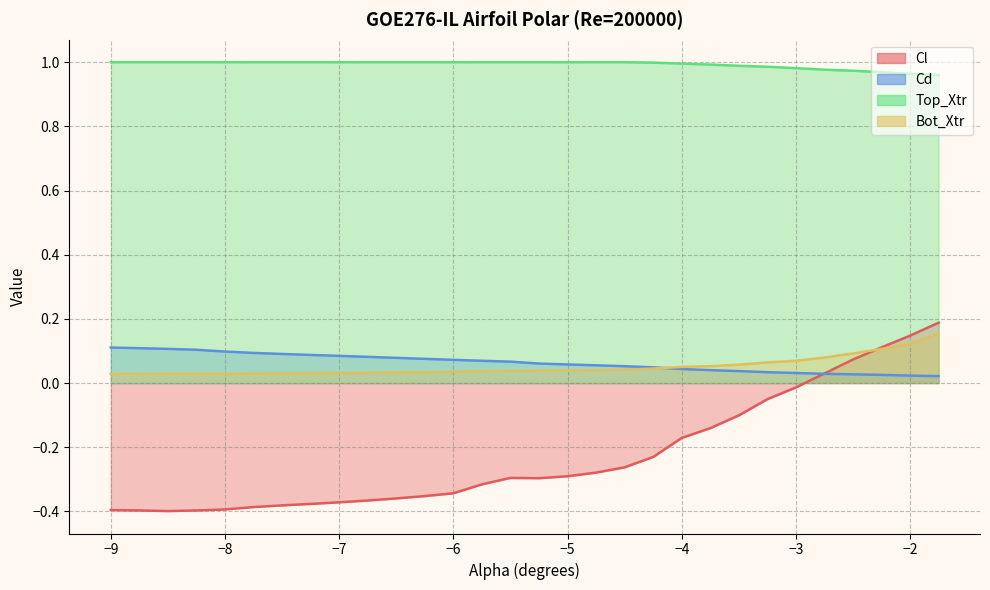

Where is Cl nearest to the value 0?

−3